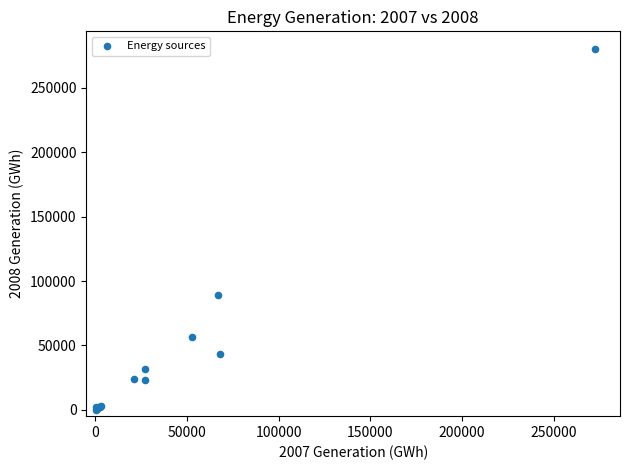

What Y value in the scatter plot is closest to 140021?

89100.7